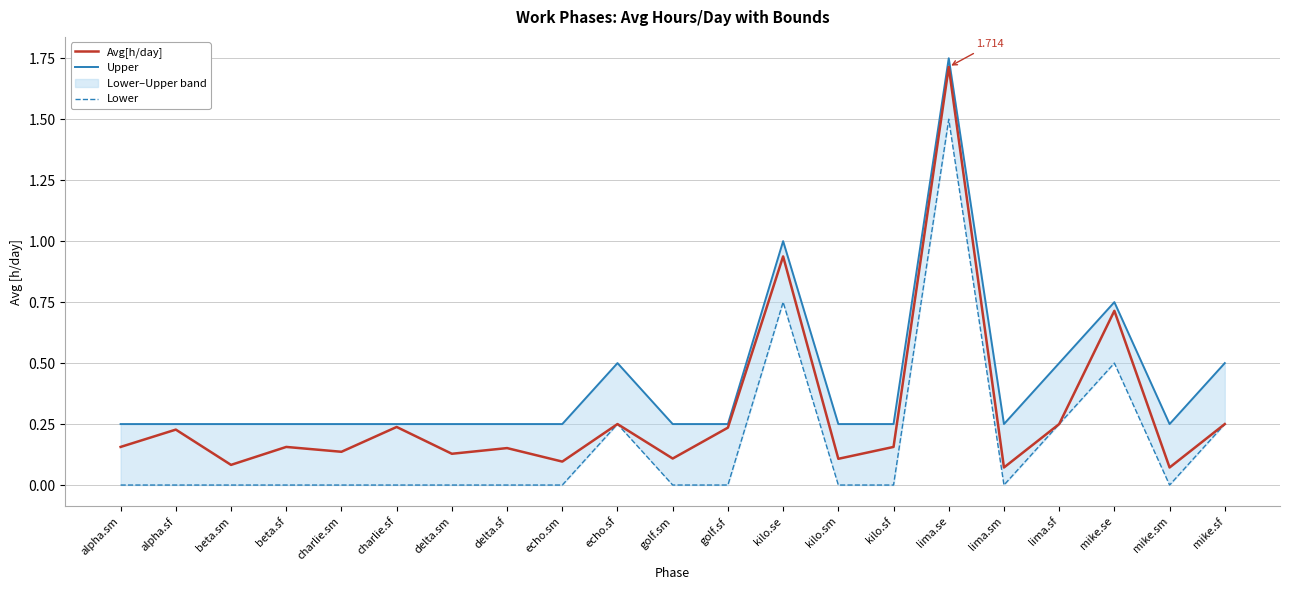

What position from the left is alpha.sm?

1